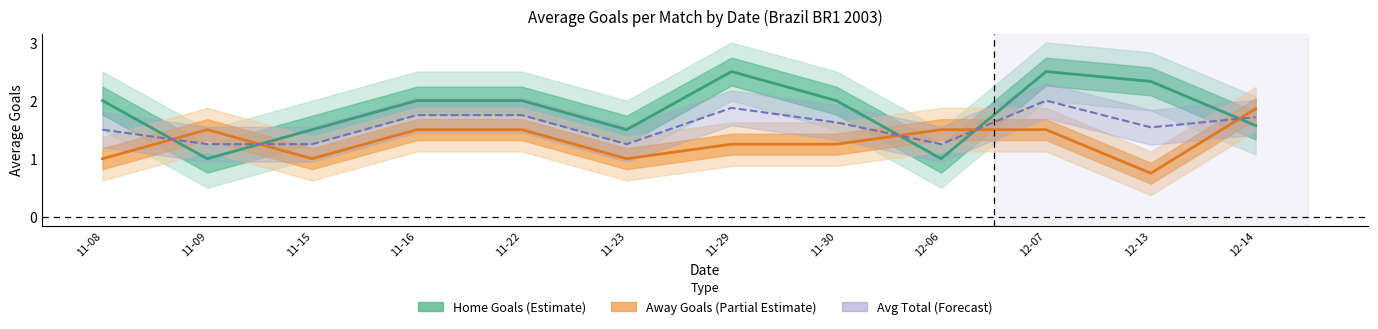

What is the maximum value for Away Goals (Partial Estimate)?

1.9